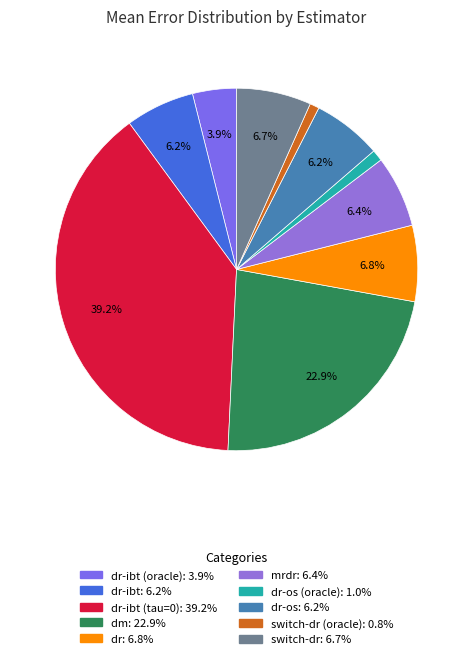

How many segments does this pie chart have?

10